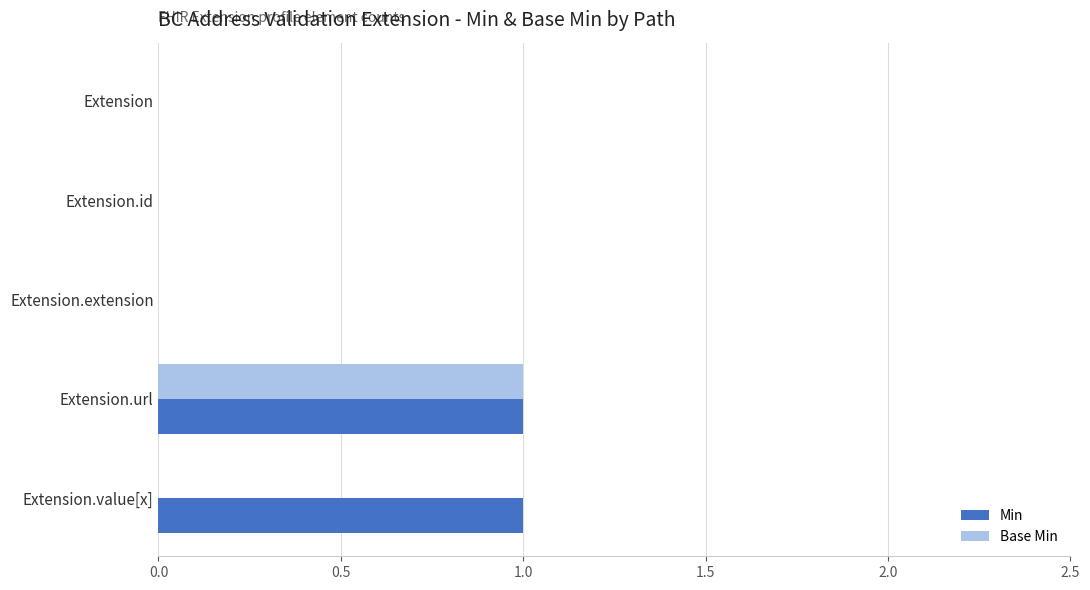

The value of Base Min at Extension.url is 1. True or false?

True